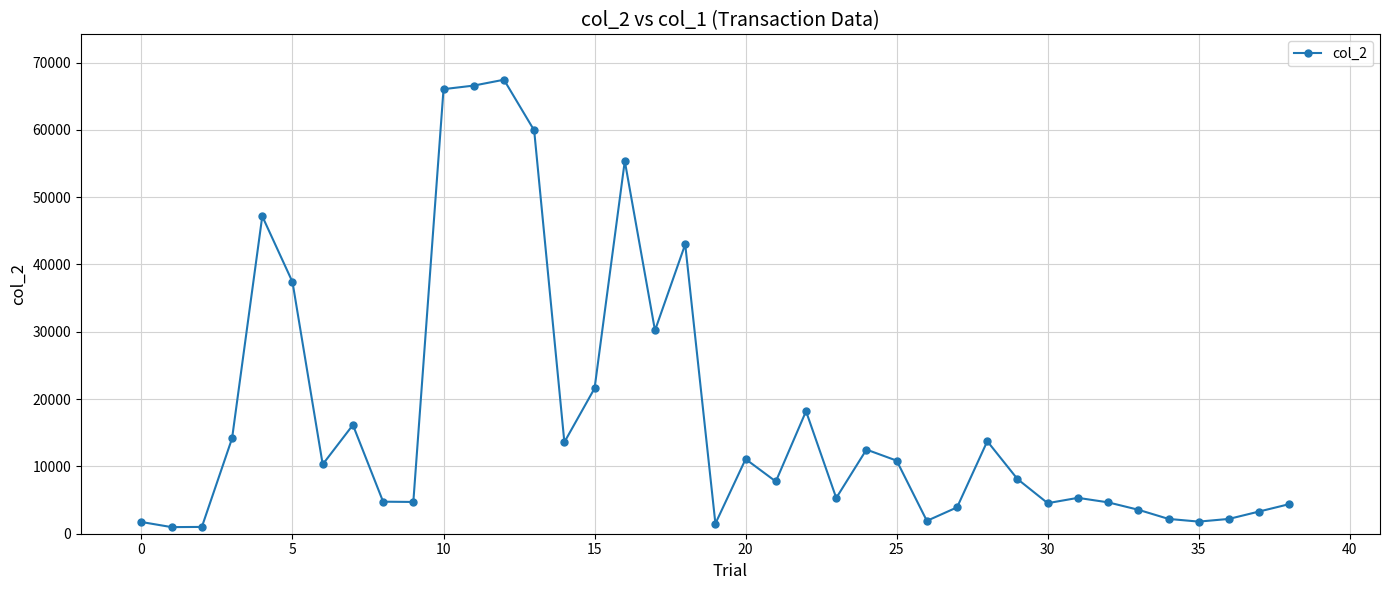

True or false: the data has more than 1 interior local peaks.

True